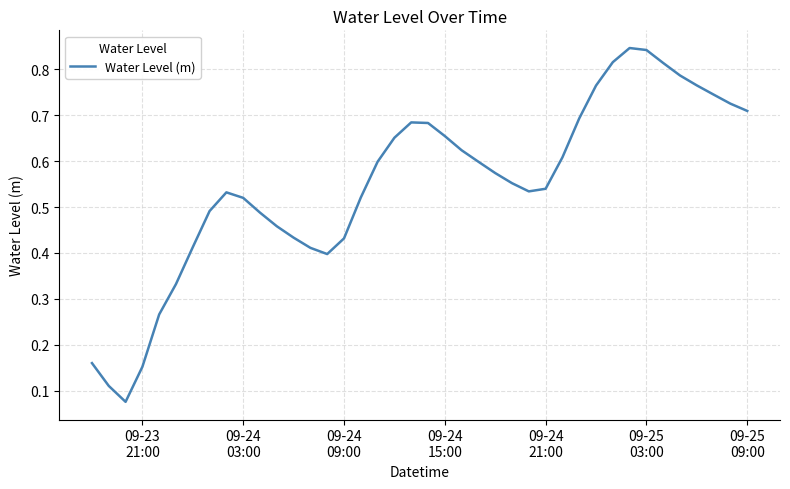

How many interior local valleys (lower than both neighbors) does the data have?

3